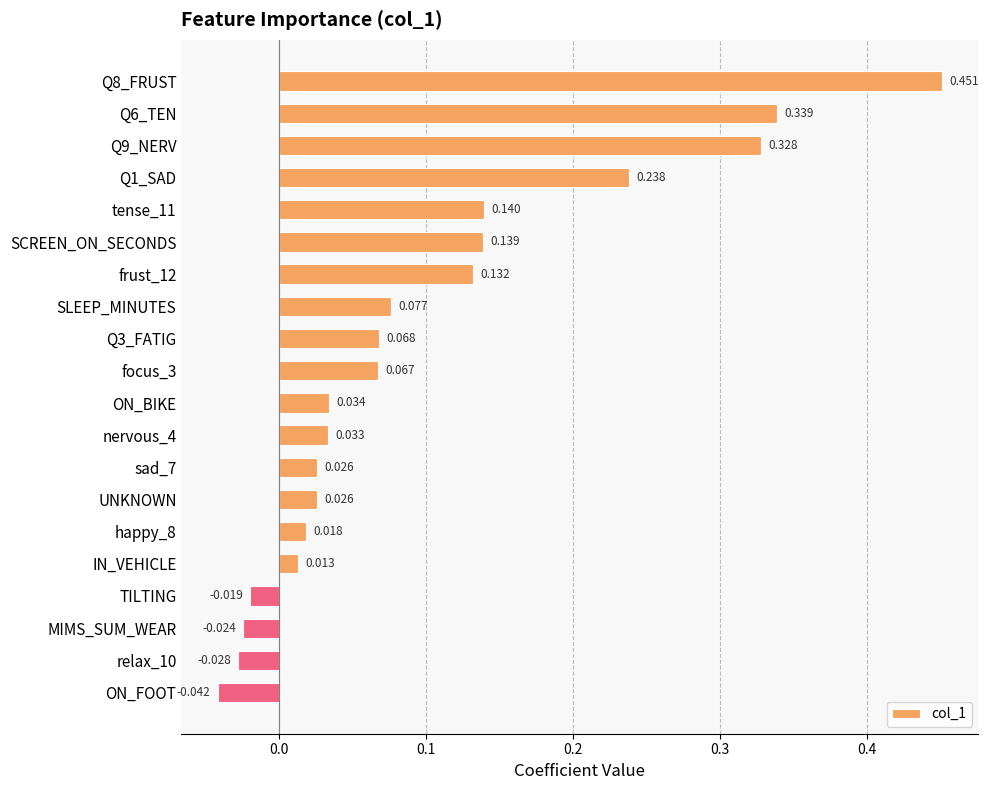

How many values are below 0?

4